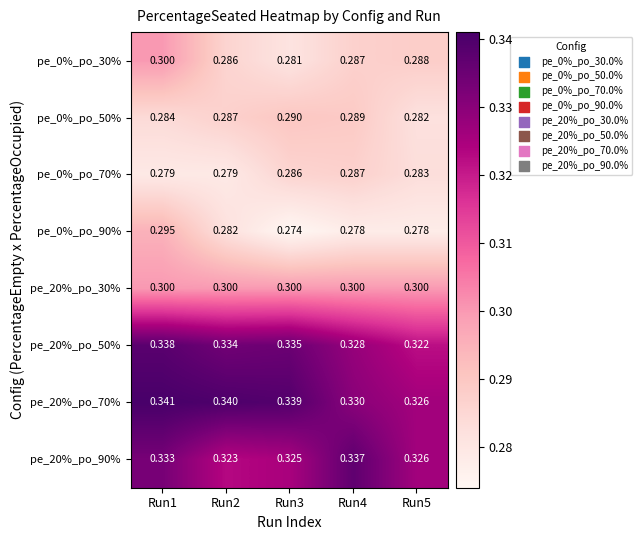

Rank the series at Run3 from lowest to highest value.

pe_0%_po_90%, pe_0%_po_30%, pe_0%_po_70%, pe_0%_po_50%, pe_20%_po_30%, pe_20%_po_90%, pe_20%_po_50%, pe_20%_po_70%